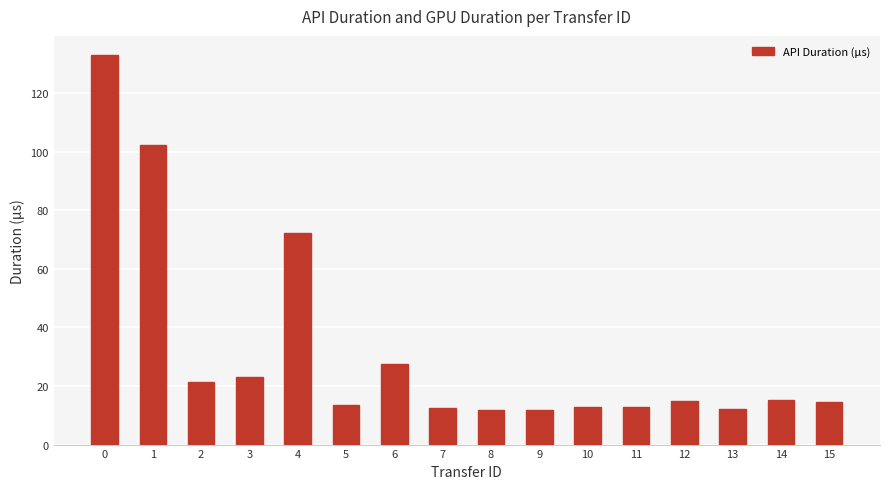

Does the chart contain any negative values?

No